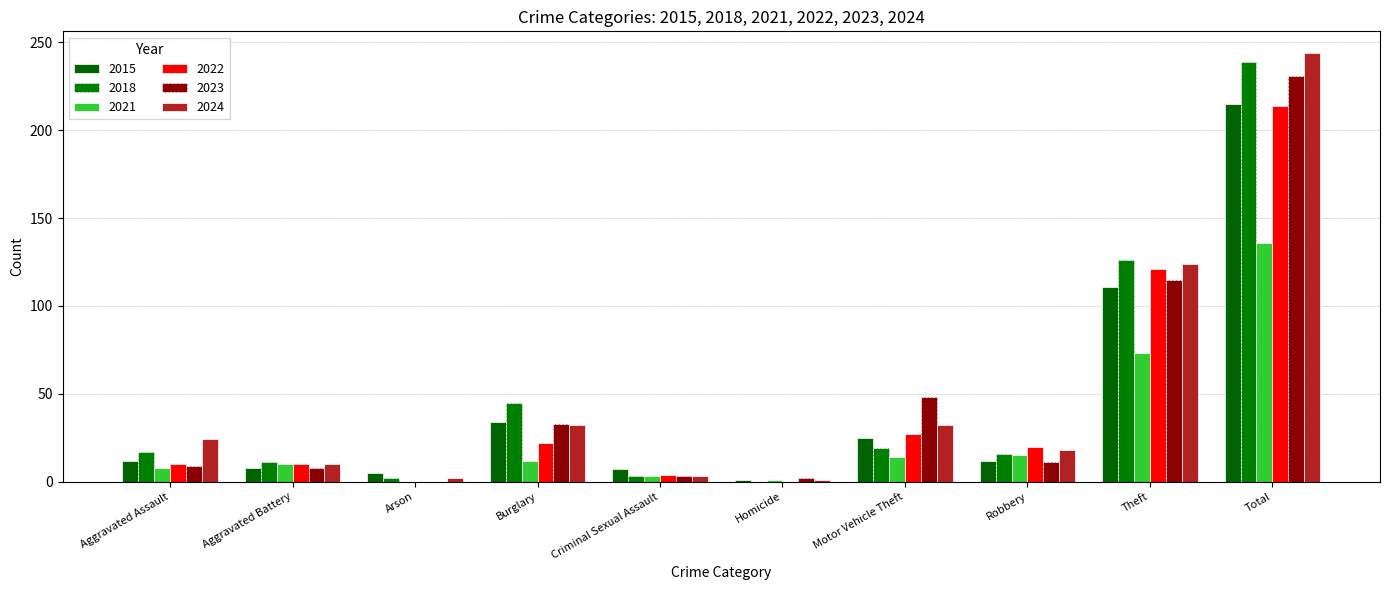

Are the bars horizontal?

No